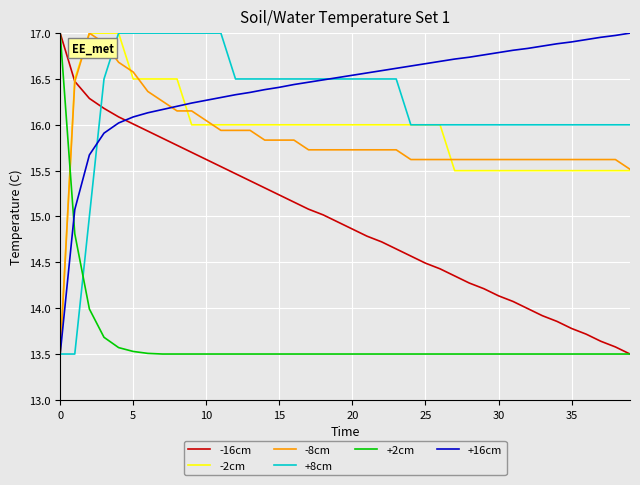

What is the difference between the maximum and minimum values in the +8cm series?

3.5